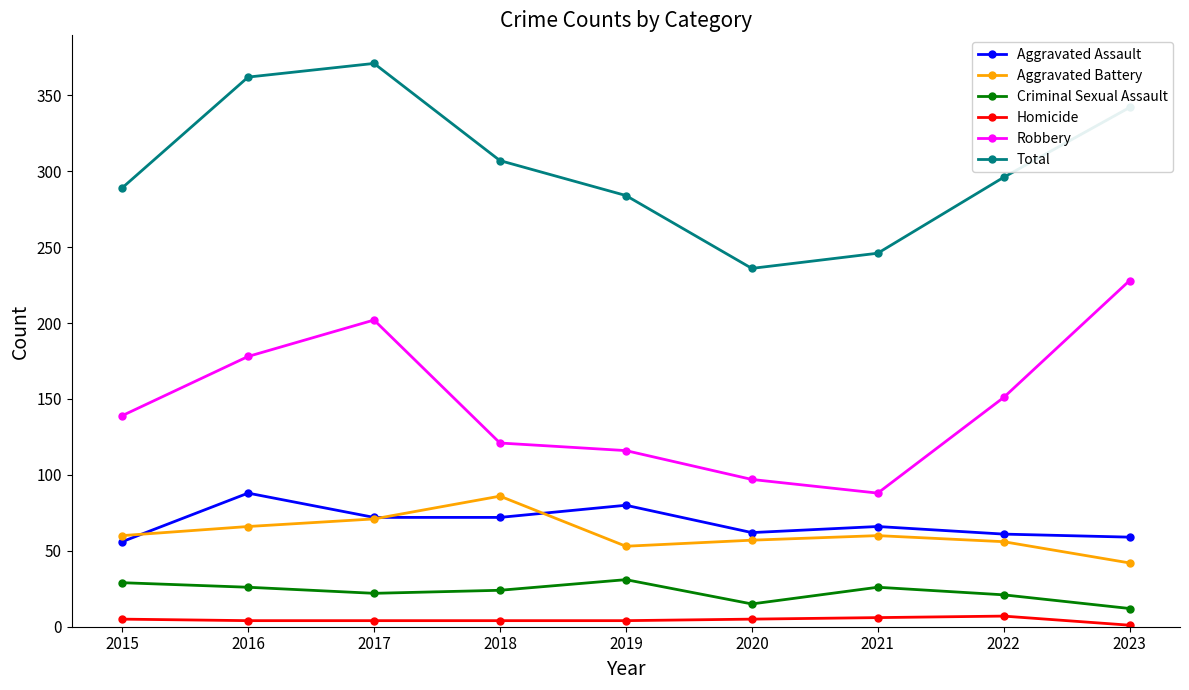

How many lines are shown in the chart?

6